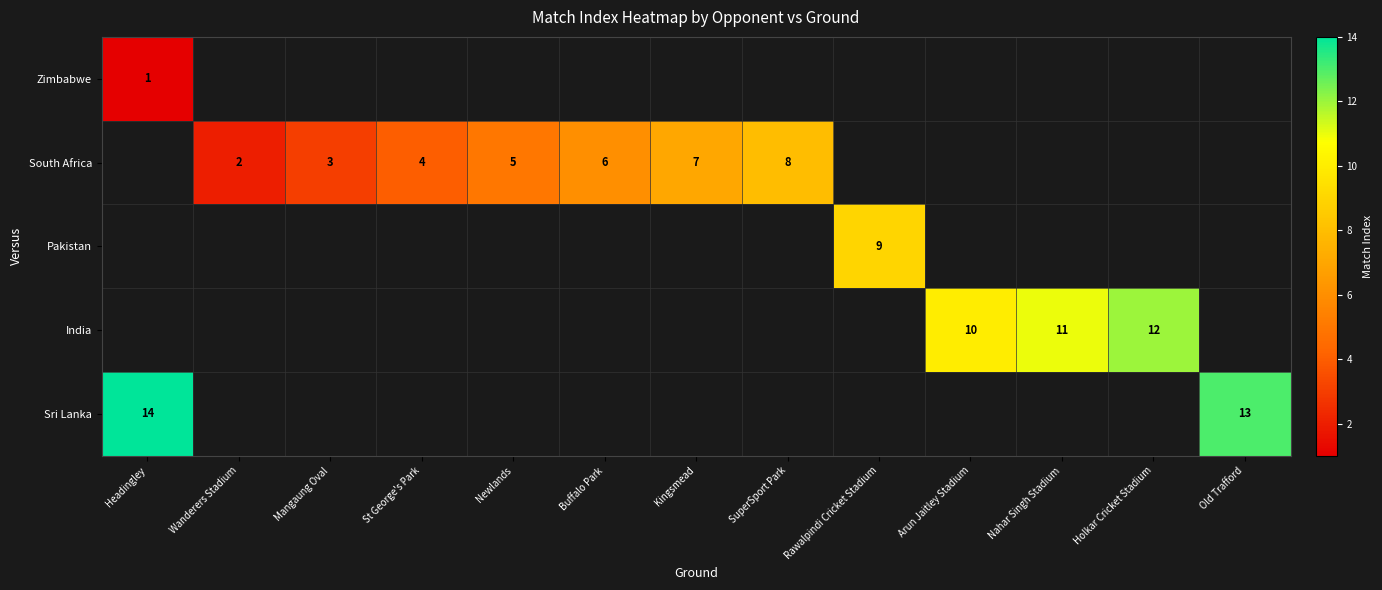

The value of India at Arun Jaitley Stadium is 6. True or false?

False